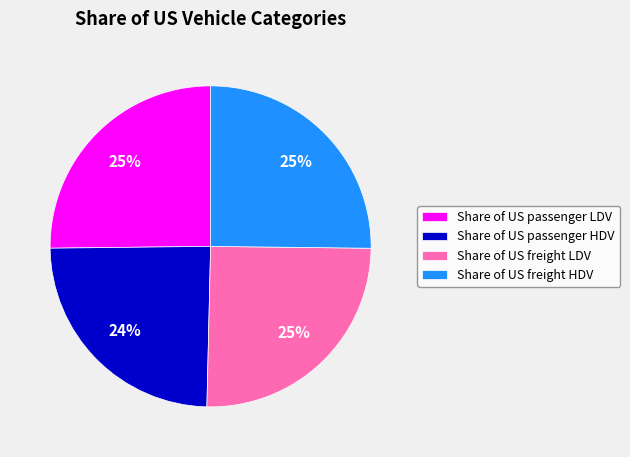

True or false: Share of US freight HDV accounts for 25% of the total.

True